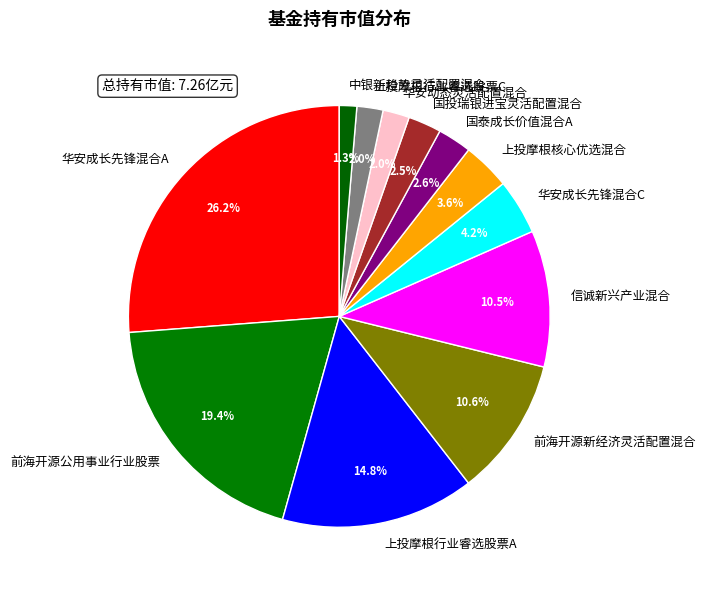

Is it true that 信诚新兴产业混合 is 19% of the pie?

False